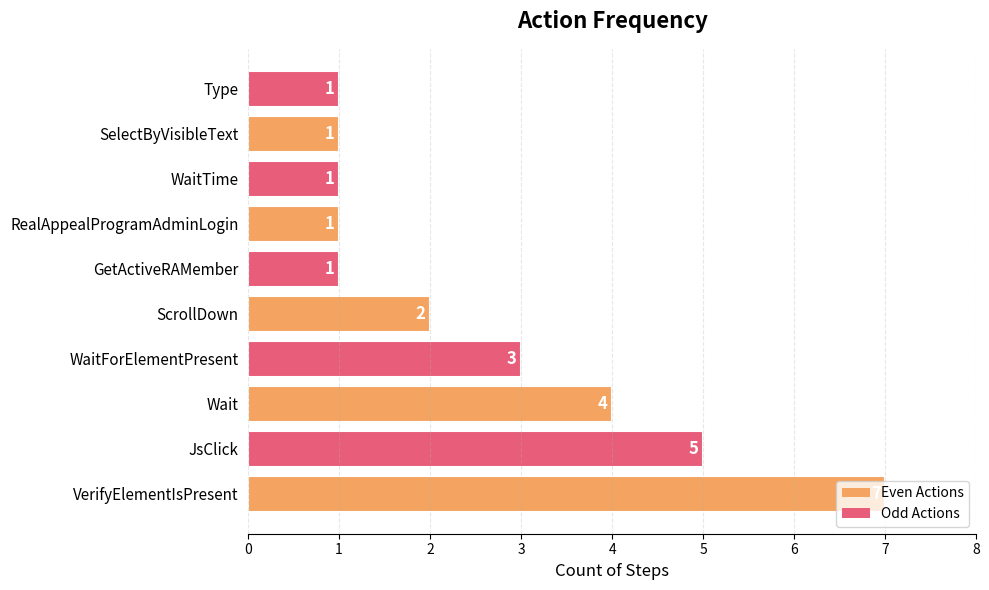

What is the sum of all values?

26